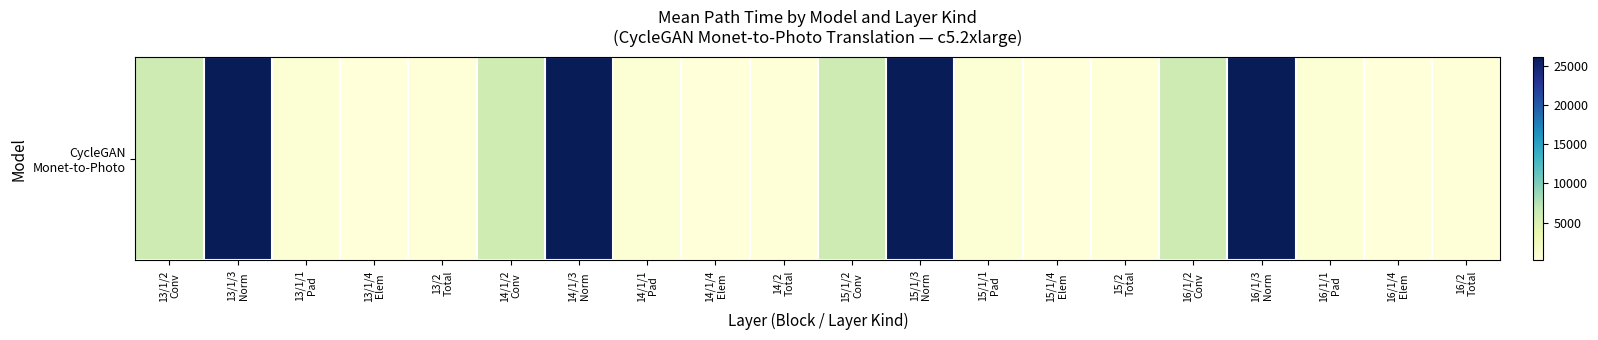

List the labels in order of value, largest first.

16/1/3
Norm, 15/1/3
Norm, 13/1/3
Norm, 14/1/3
Norm, 16/1/2
Conv, 15/1/2
Conv, 13/1/2
Conv, 14/1/2
Conv, 13/1/1
Pad, 14/1/1
Pad, 16/1/1
Pad, 15/1/1
Pad, 16/2
Total, 13/2
Total, 15/2
Total, 14/2
Total, 13/1/4
Elem, 16/1/4
Elem, 15/1/4
Elem, 14/1/4
Elem